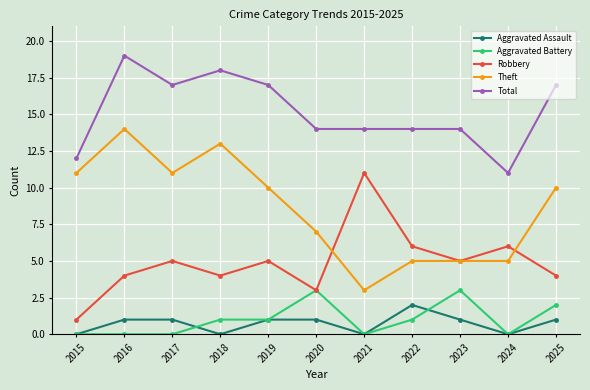

What is the approximate value of Robbery at 2023?

5